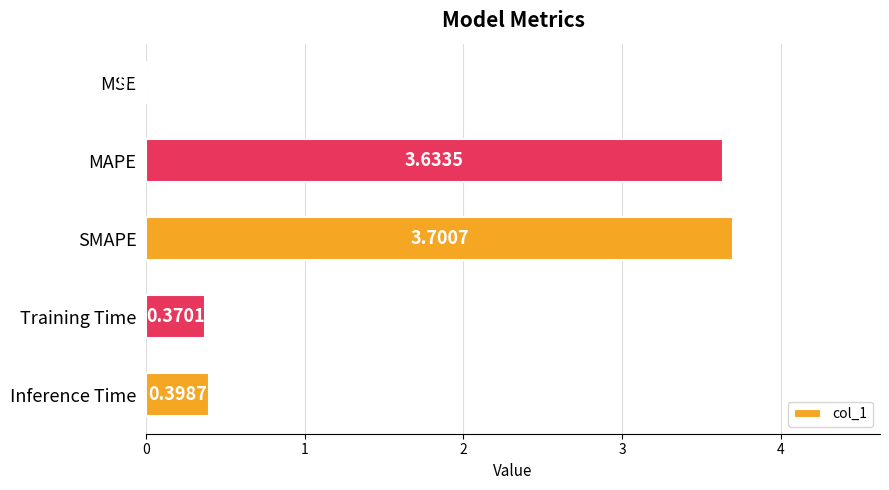

At which label is the value closest to 1?

Inference Time